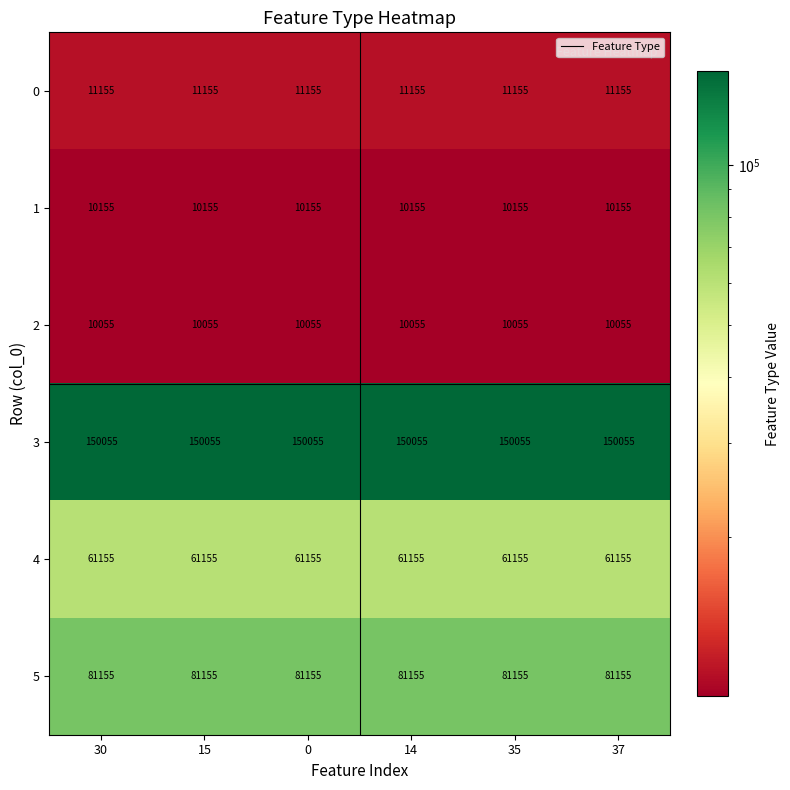

What is the approximate value of 4 at 15?

61155